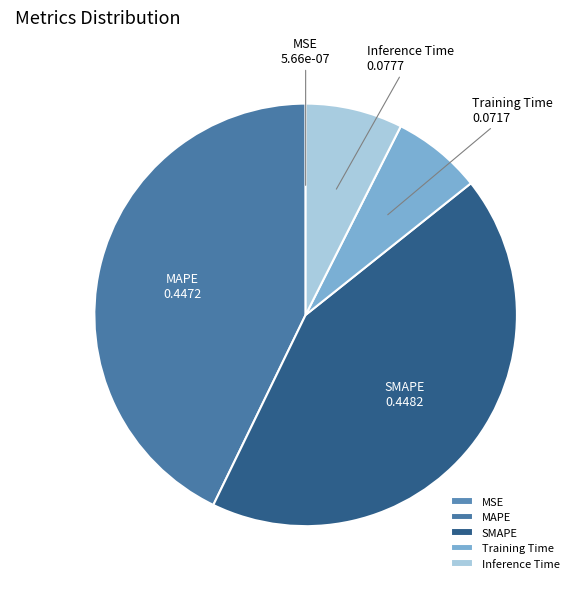

Combined, do Training Time and Inference Time account for over 50%?

No